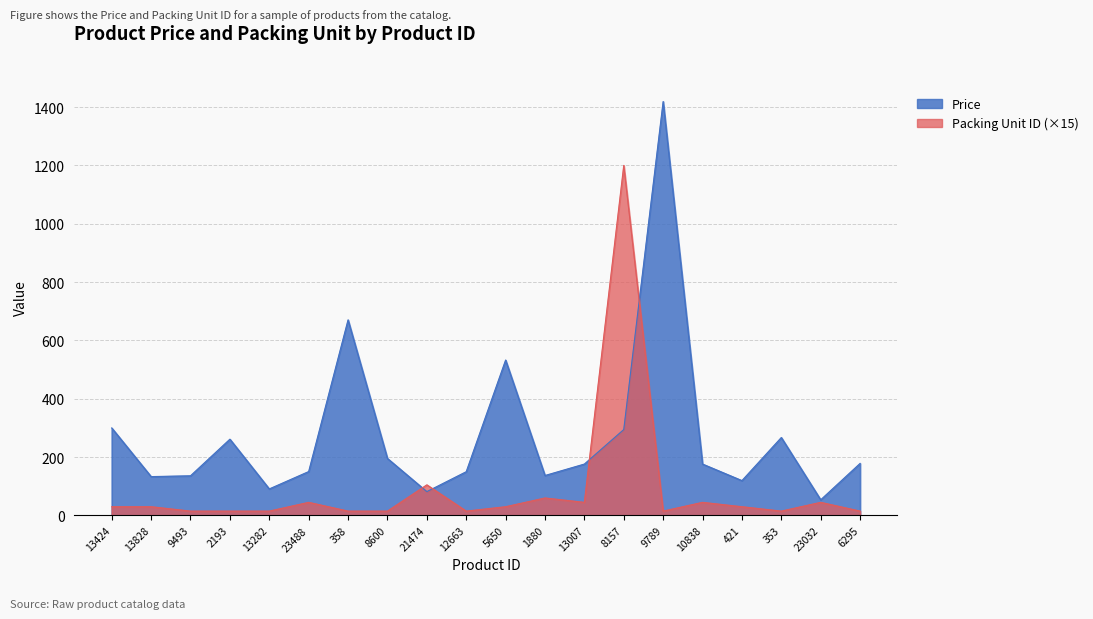

The value of Price at 13828 is 202.6. True or false?

False